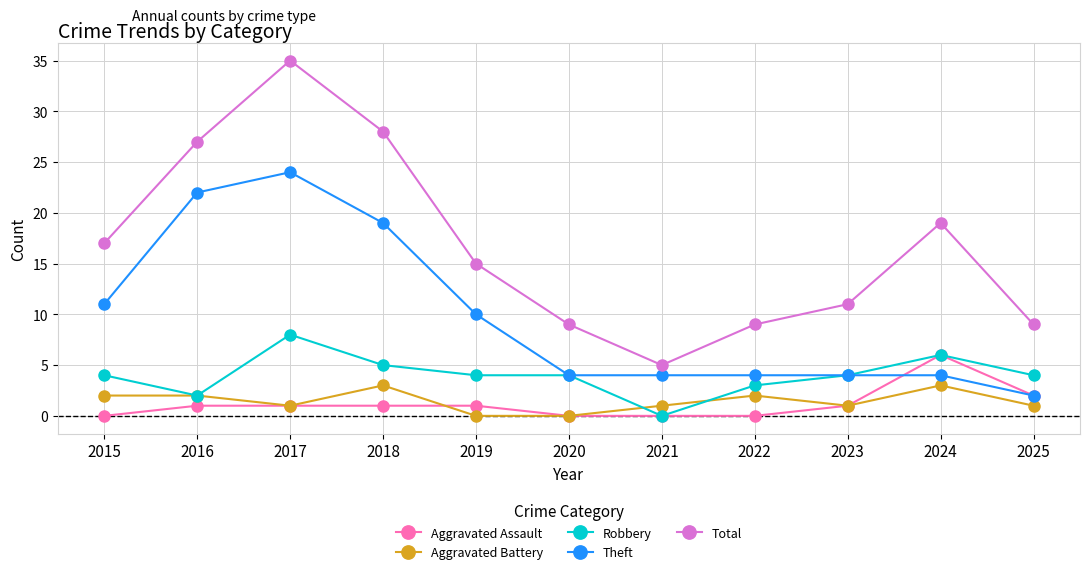

At which label does Theft first exceed 4?

2015